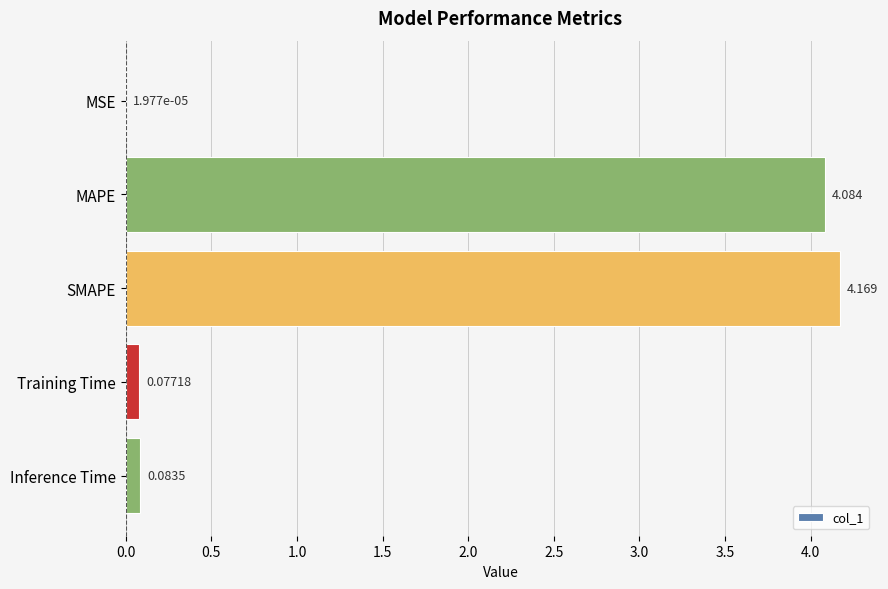

Which category has the highest value across all series?

SMAPE